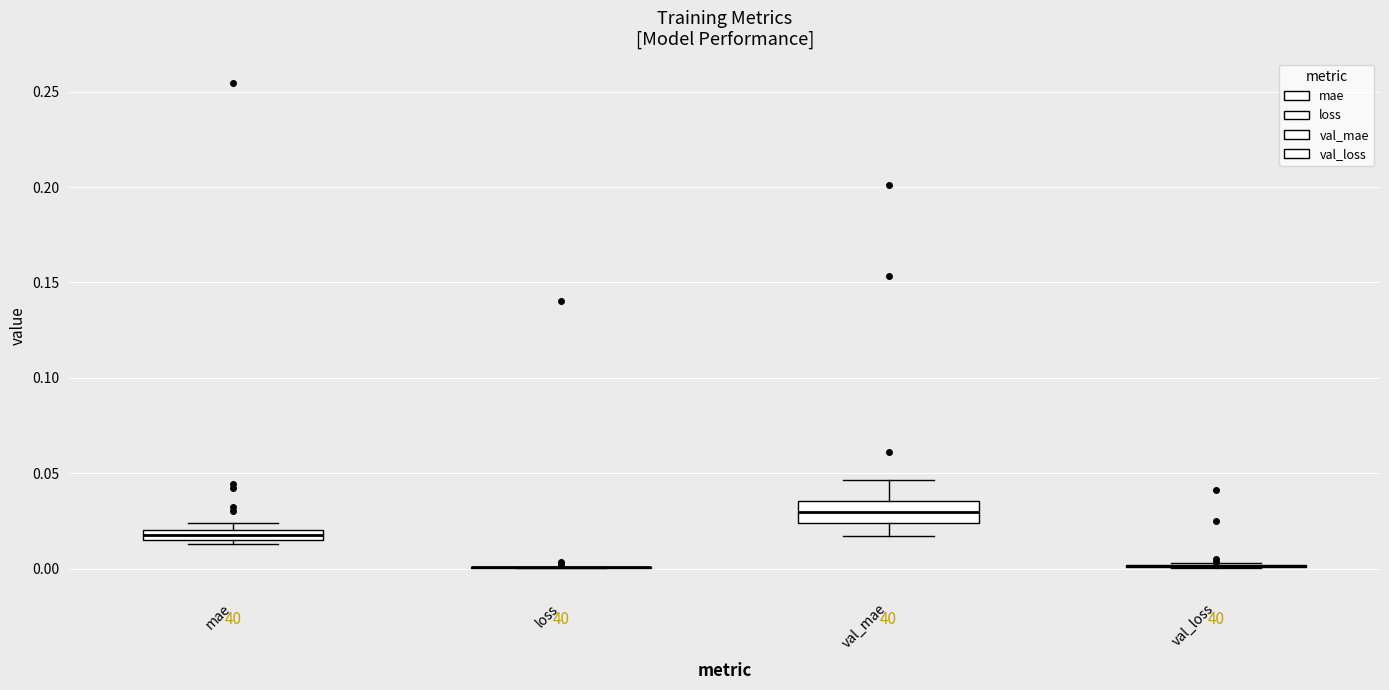

Comparing the boxes themselves (not the whiskers), which one is the tallest?

val_mae